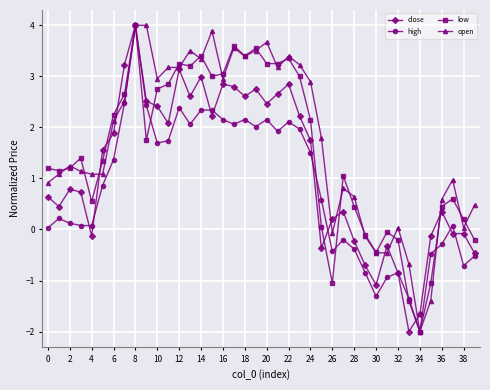

How many lines are shown in the chart?

4